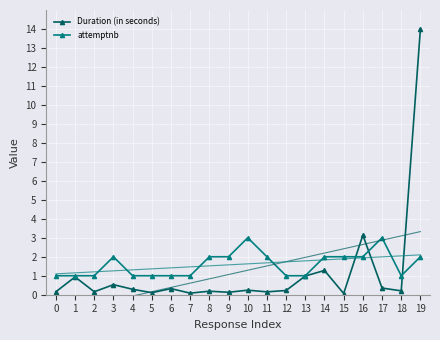

At which category does attemptnb reach its first local peak?

3